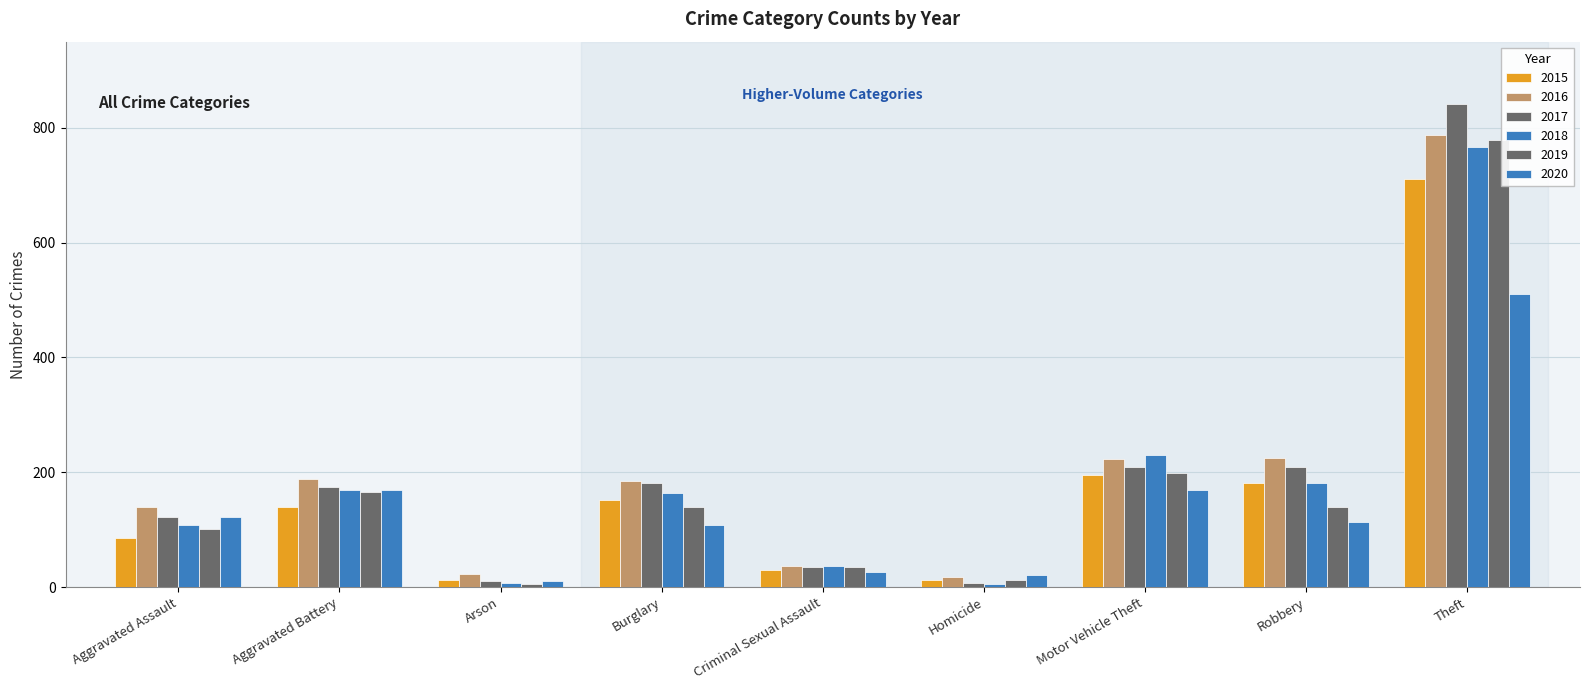

How many bars are there in total?

54